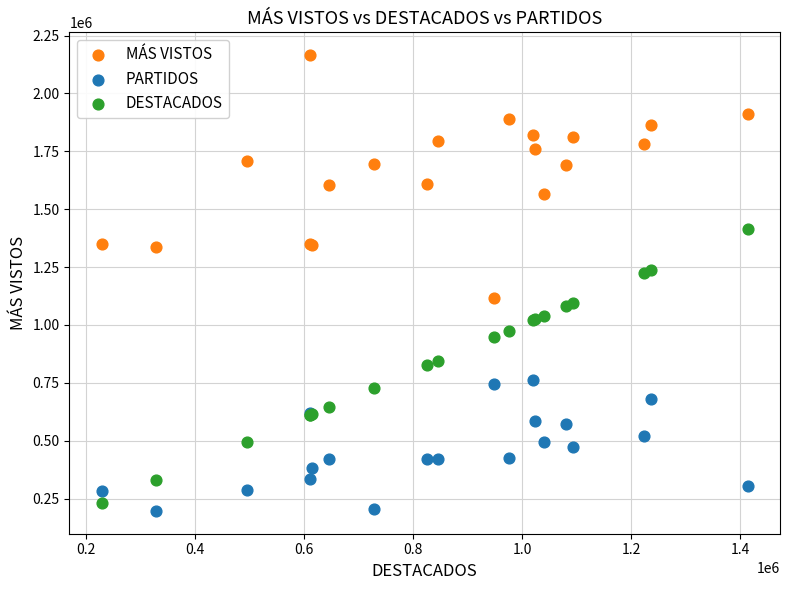

What is the X range (max minus min) for the scatter plot?

1184524.1